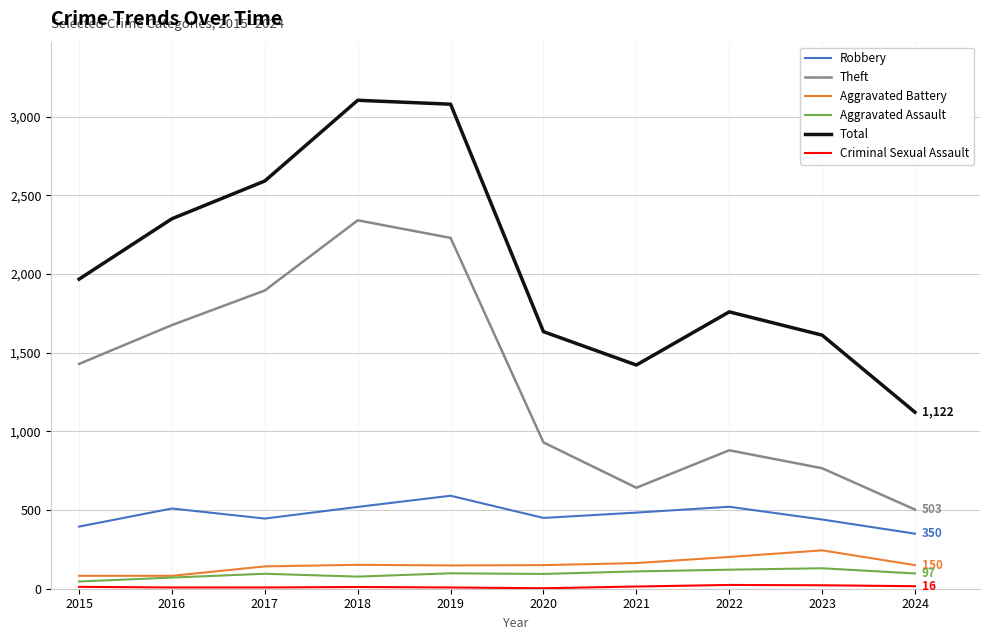

True or false: Aggravated Assault and Theft cross at least once.

False